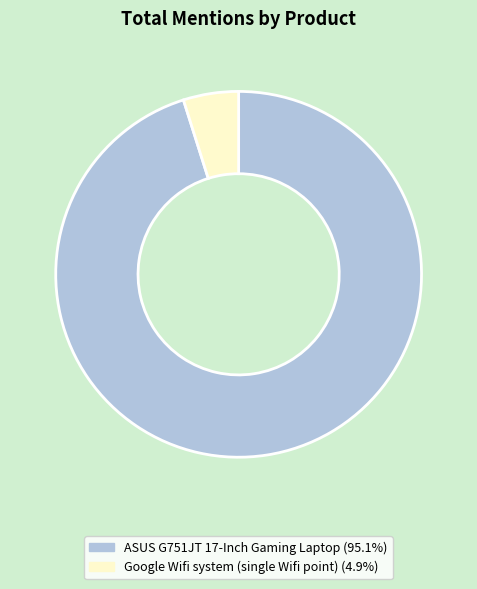

Which category accounts for the majority?

ASUS G751JT 17-Inch Gaming Laptop